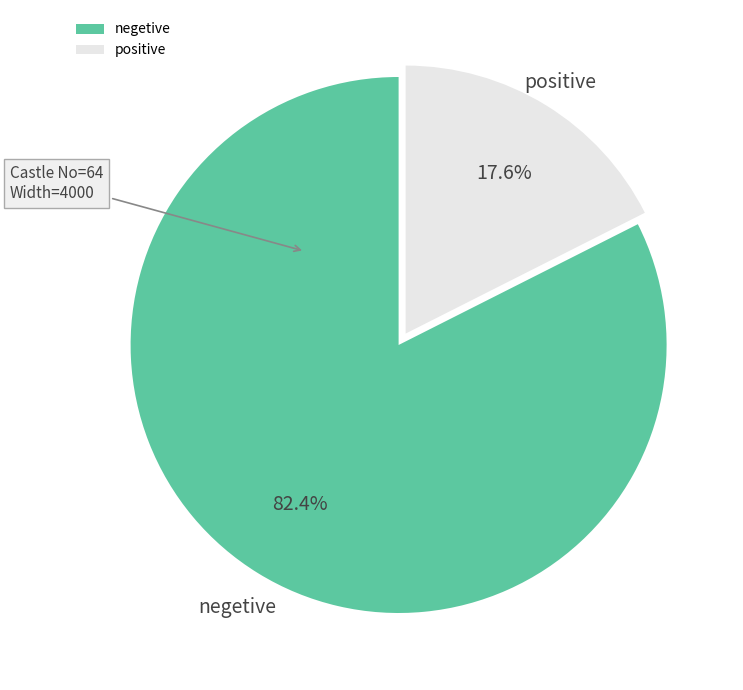

What is the smallest slice in the pie chart?

positive